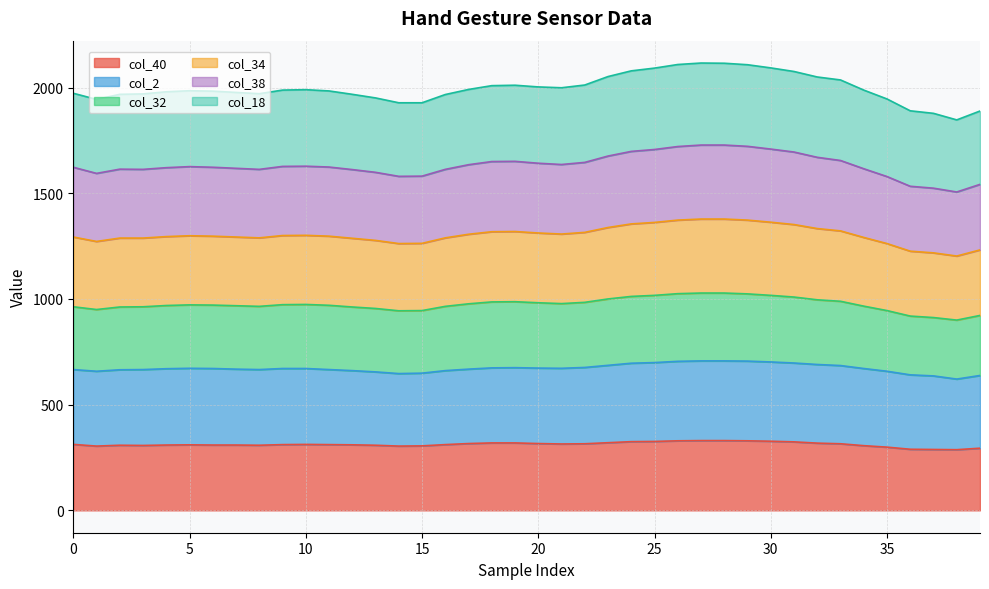

Which label corresponds to the smallest value in the chart?

38